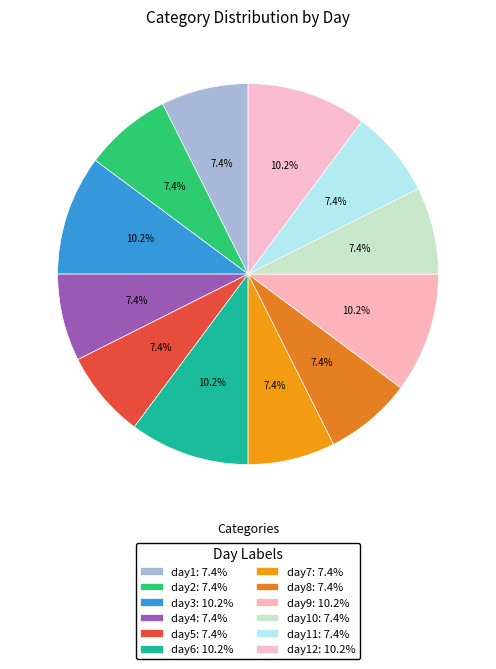

Which slice is the largest?

day3